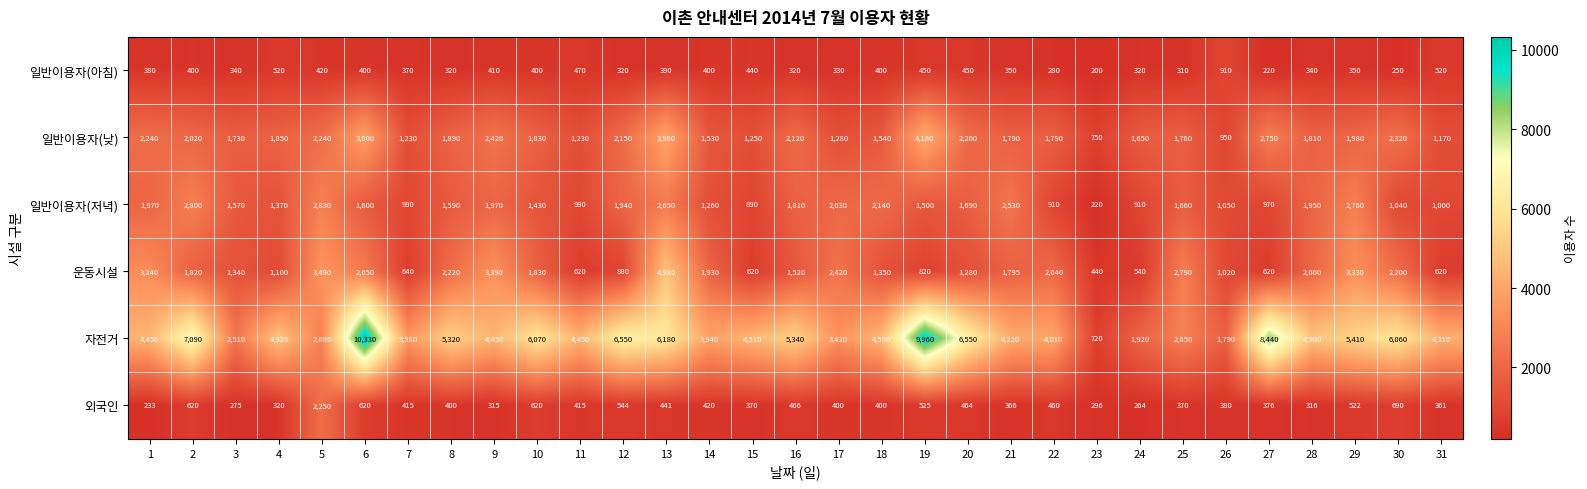

Rank the series at 2 from lowest to highest value.

일반이용자(아침), 외국인, 운동시설, 일반이용자(낮), 일반이용자(저녁), 자전거